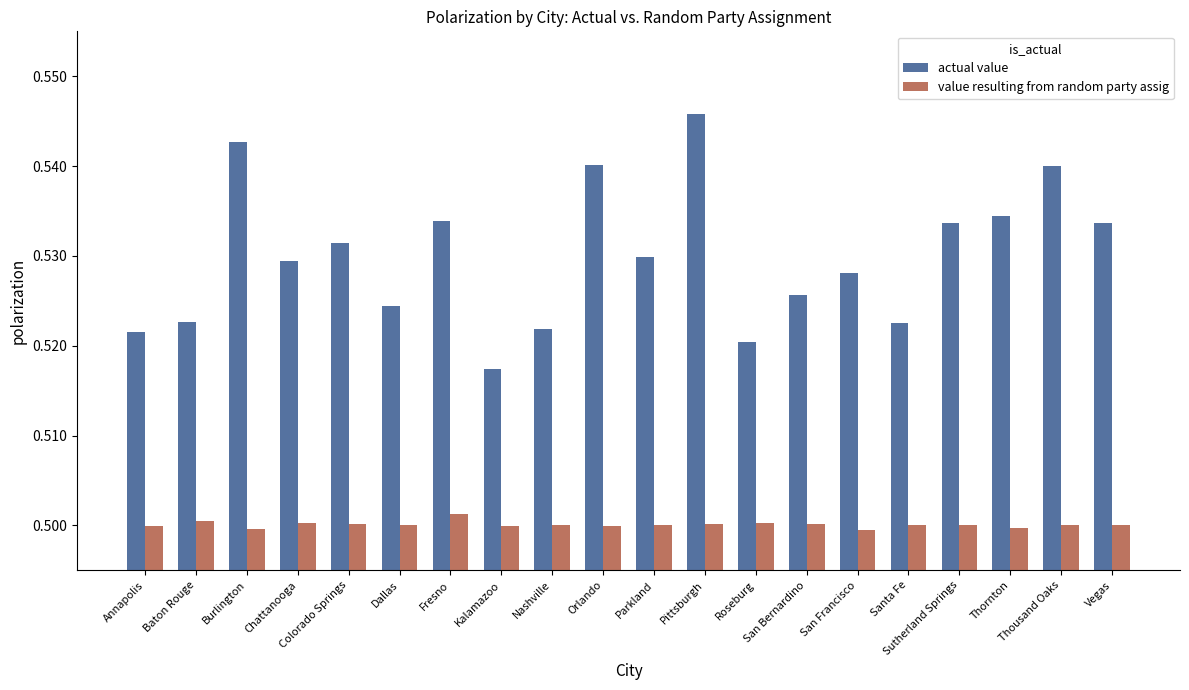

How many actual value values are between 0 and 1?

20